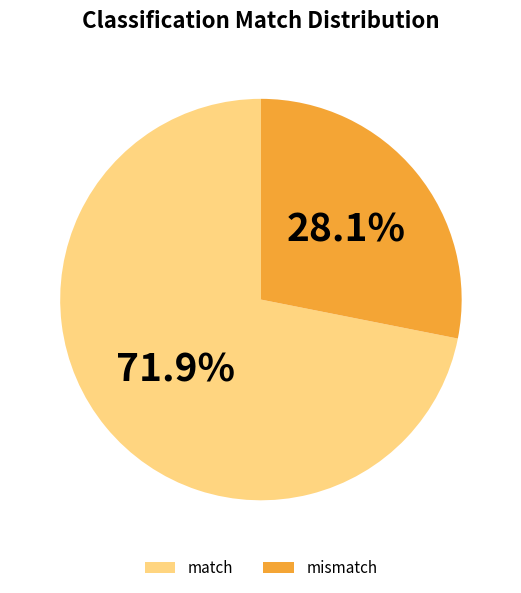

To the nearest percent, what is the difference between the match and mismatch slice percentages?

44%